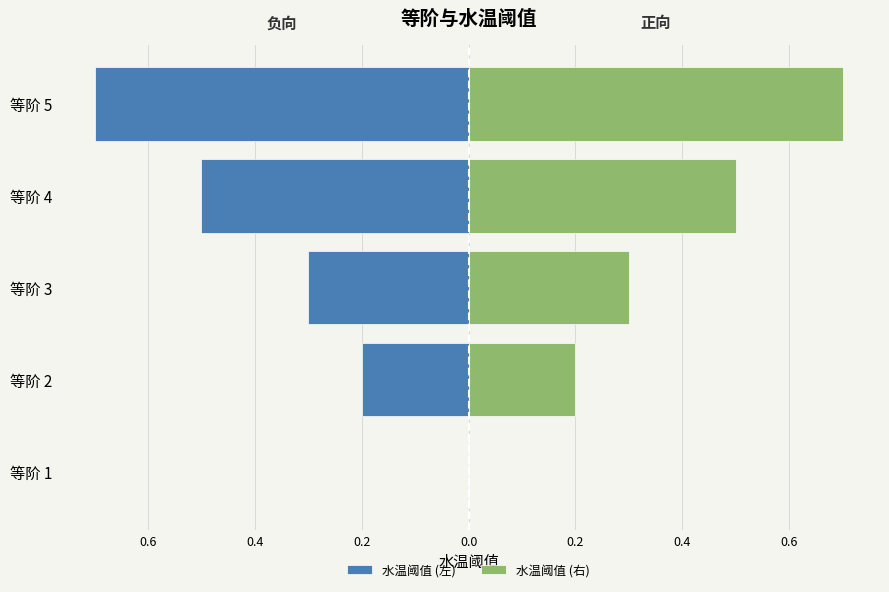

What is the value of the 水温阈值 (左) bar at the 5th from the left?

-0.7